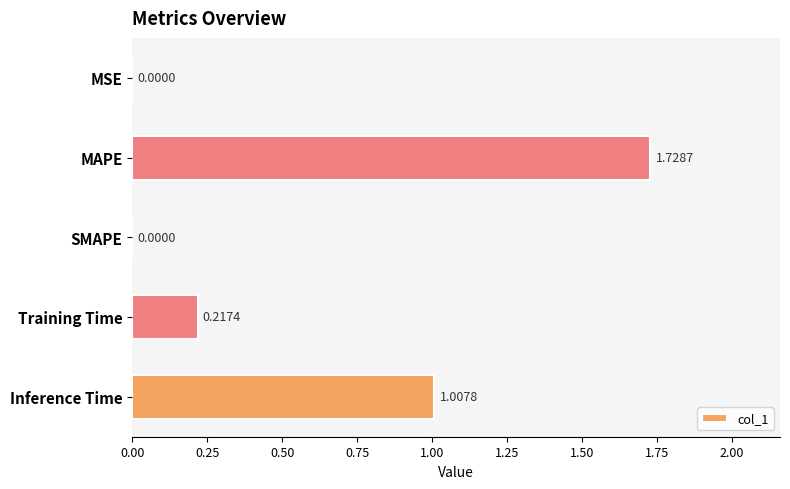

What is the sum of all values?

3.0